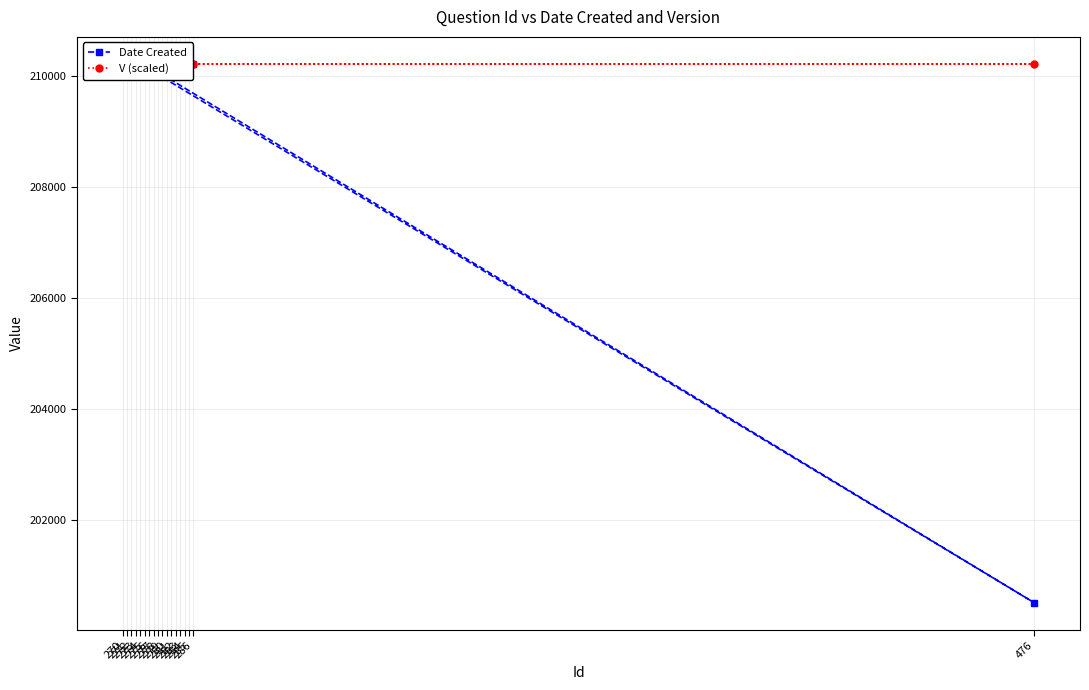

How many lines are shown in the chart?

2